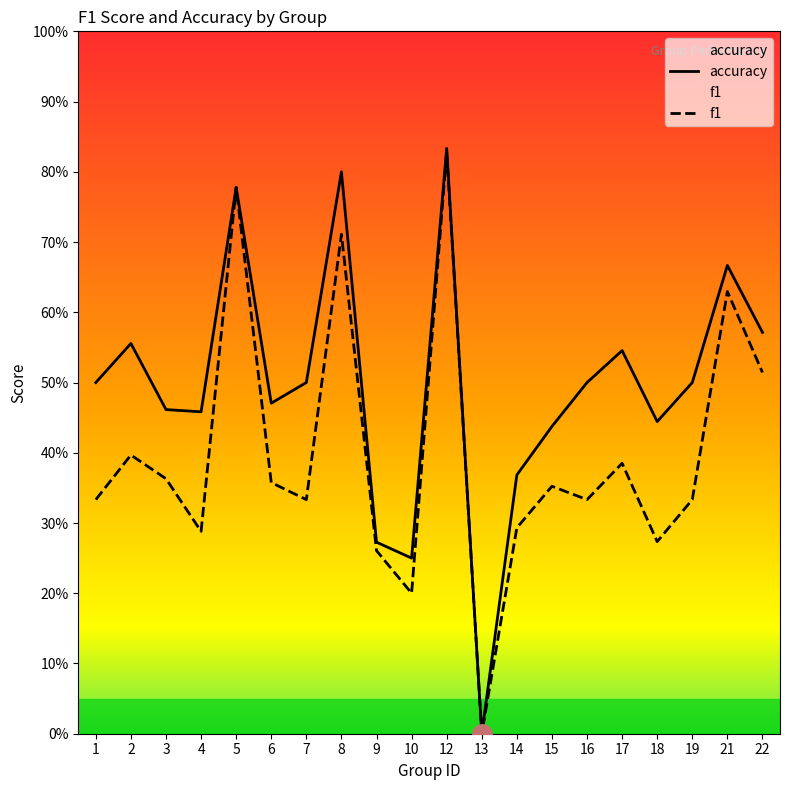

Does the chart have visible grid lines?

No